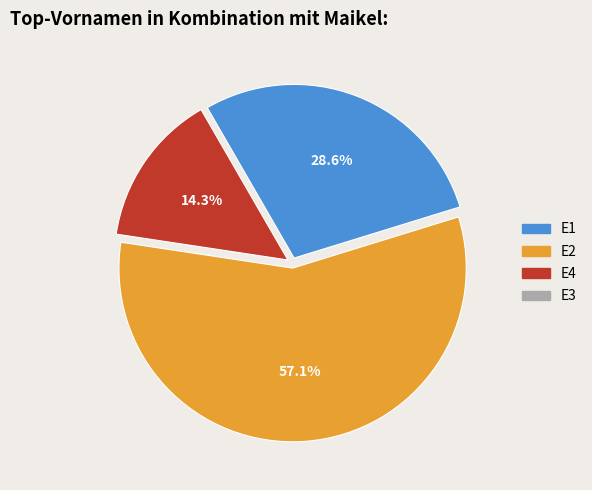

Does any single category account for the majority?

Yes